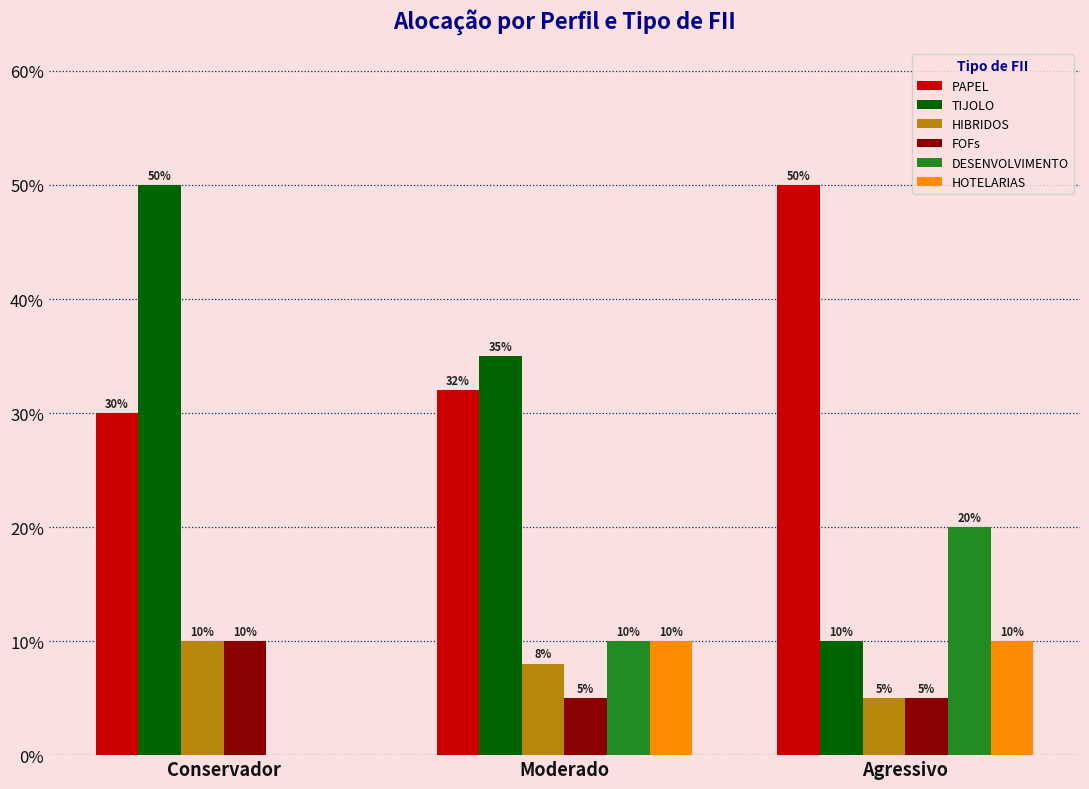

Does the chart contain stacked bars?

No